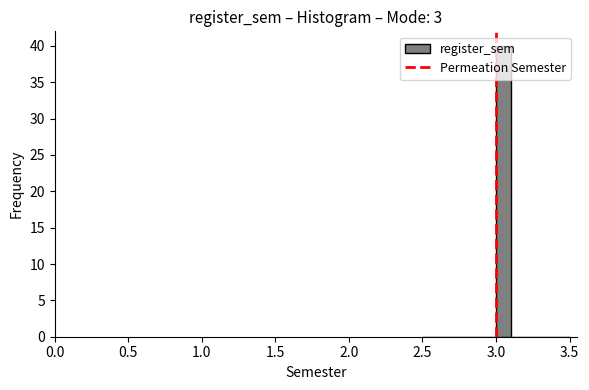

Read against the x-axis, roughly where is the centre of the tallest bar?

3.05